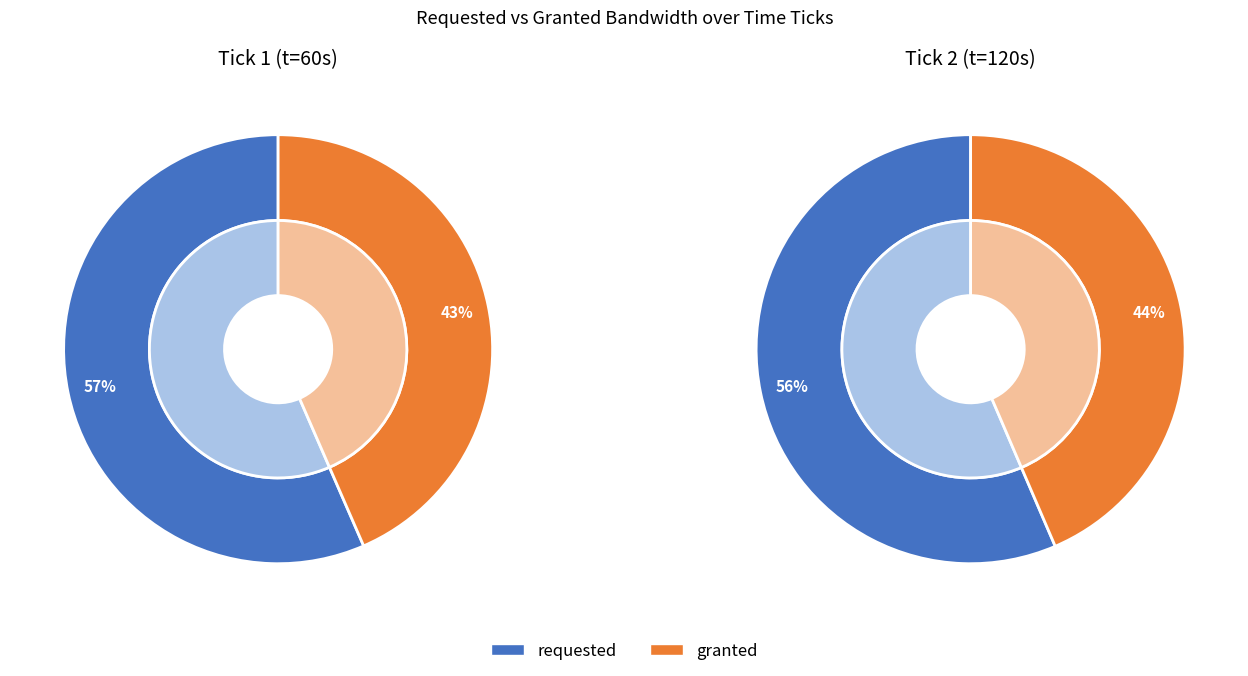

What is the smallest slice in the pie chart?

Tick 1